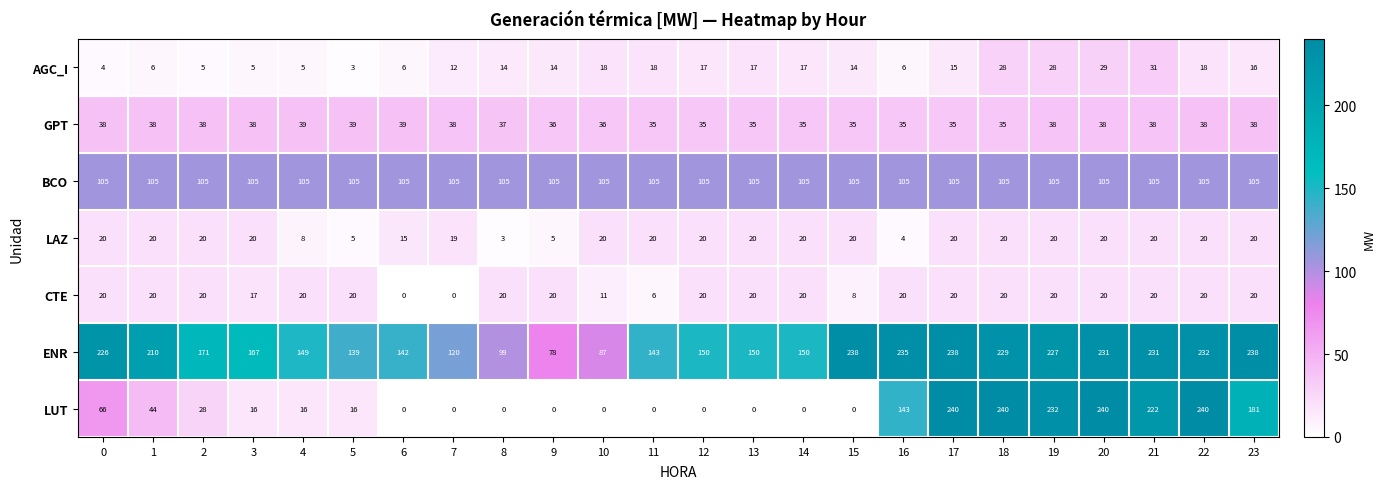

What is the sum of the LAZ values at 16 and 12?

24